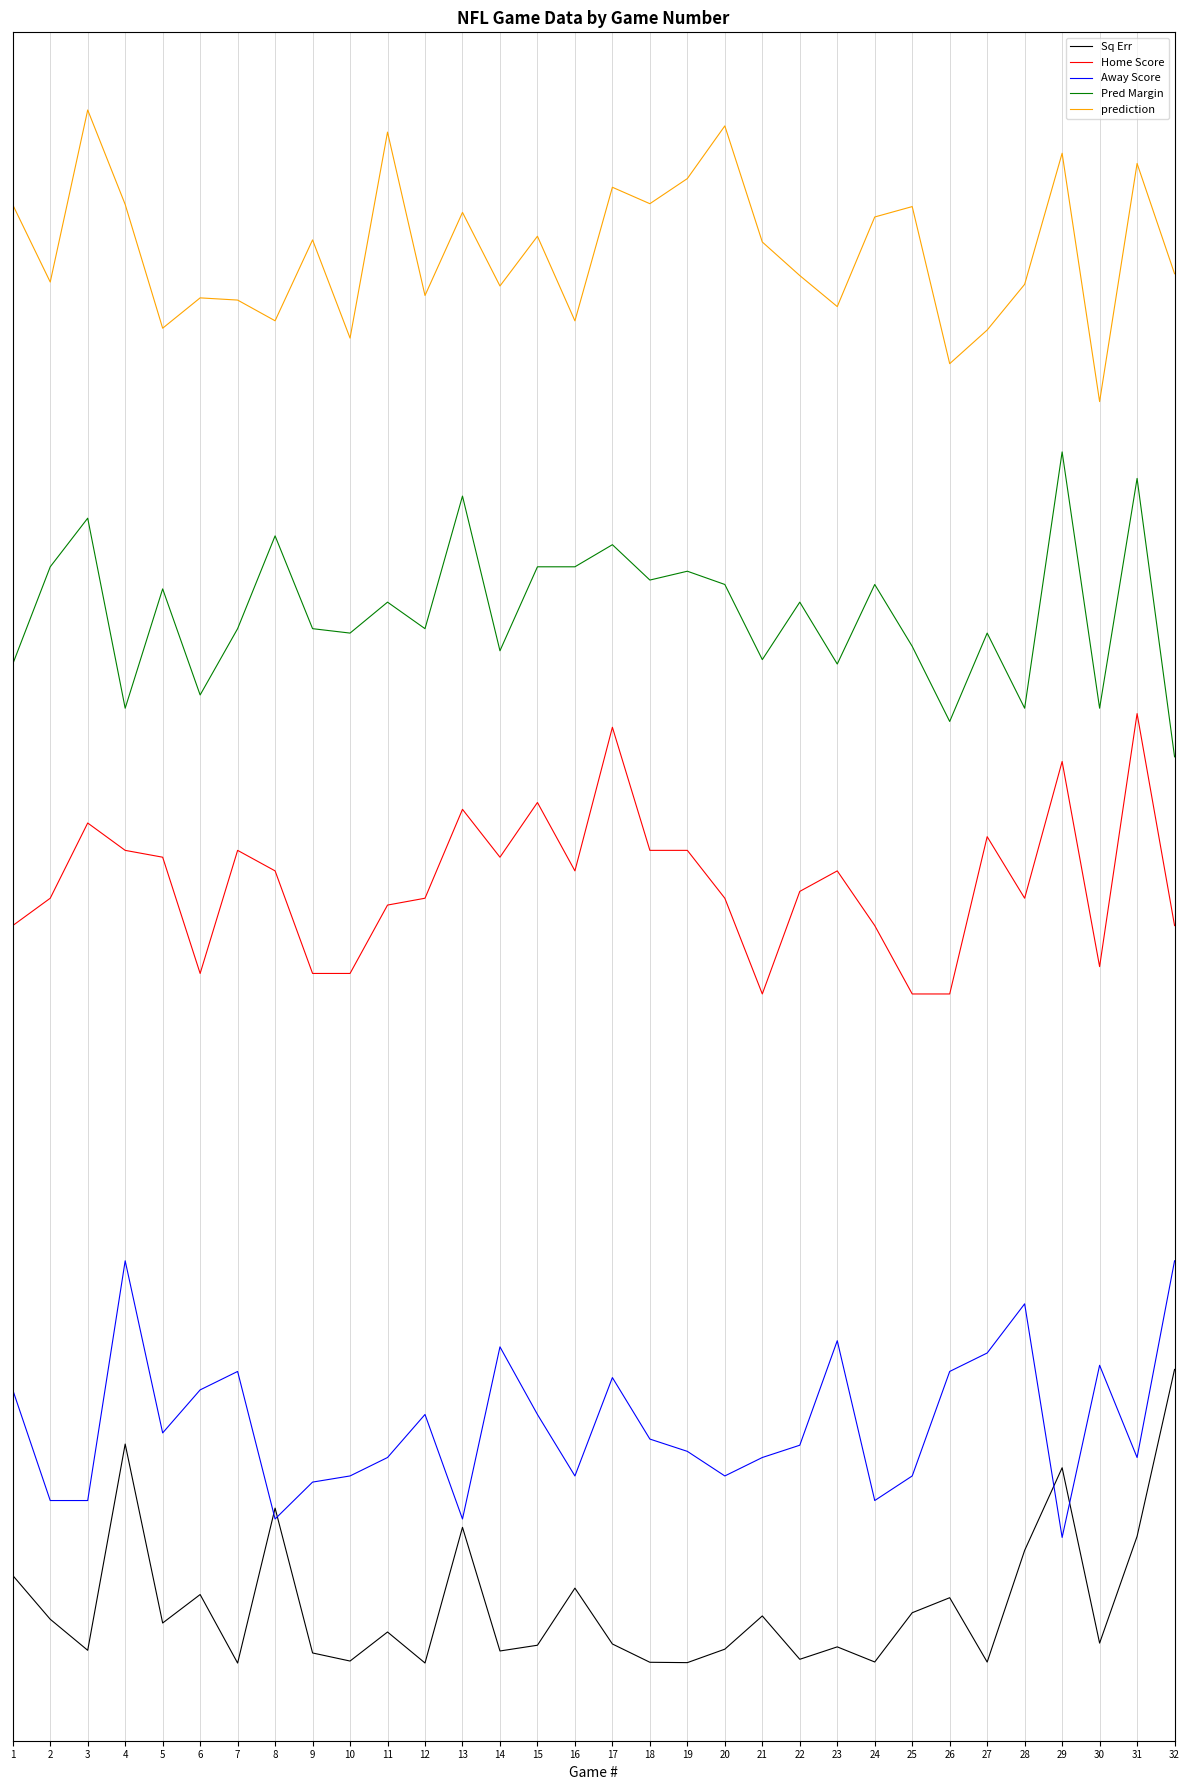

What are all the series names shown in the legend?

Sq Err, Home Score, Away Score, Pred Margin, prediction